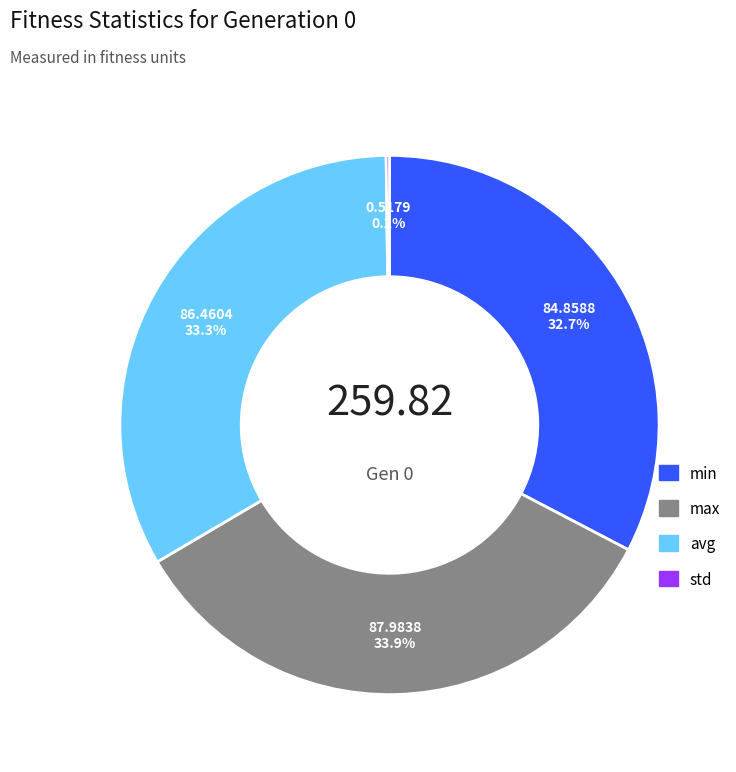

Which slice is the largest?

max